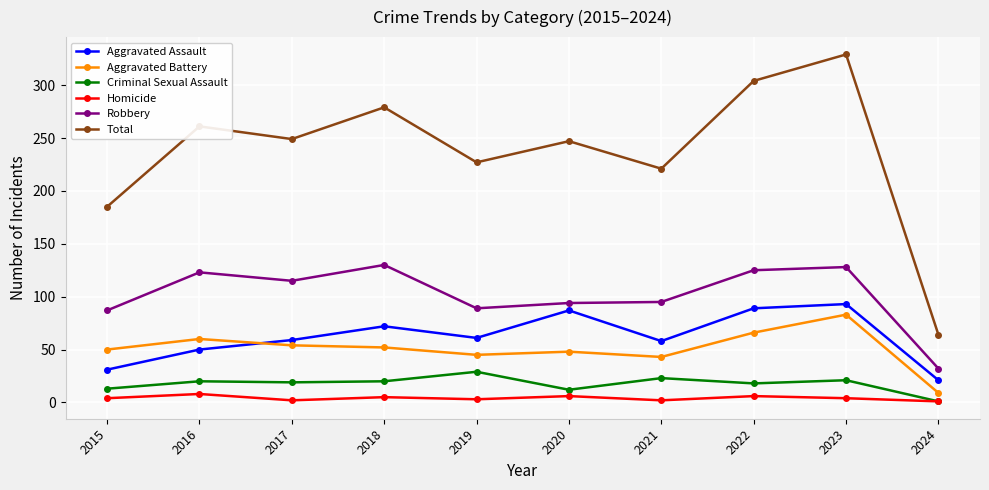

What is the greatest value displayed?

329